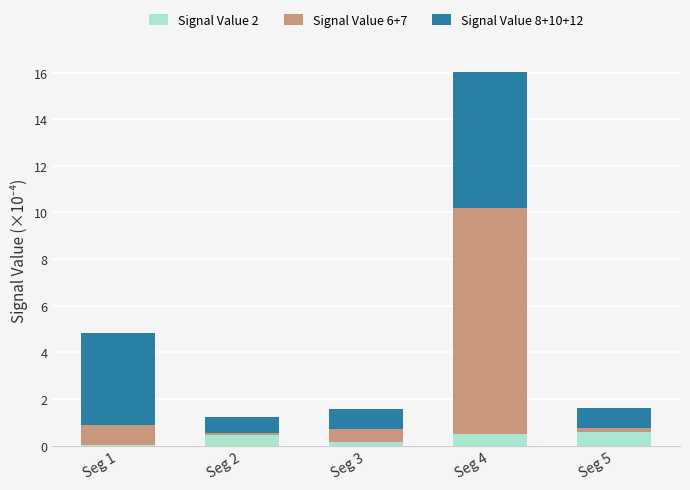

What is the maximum value for Signal Value 2?

0.6